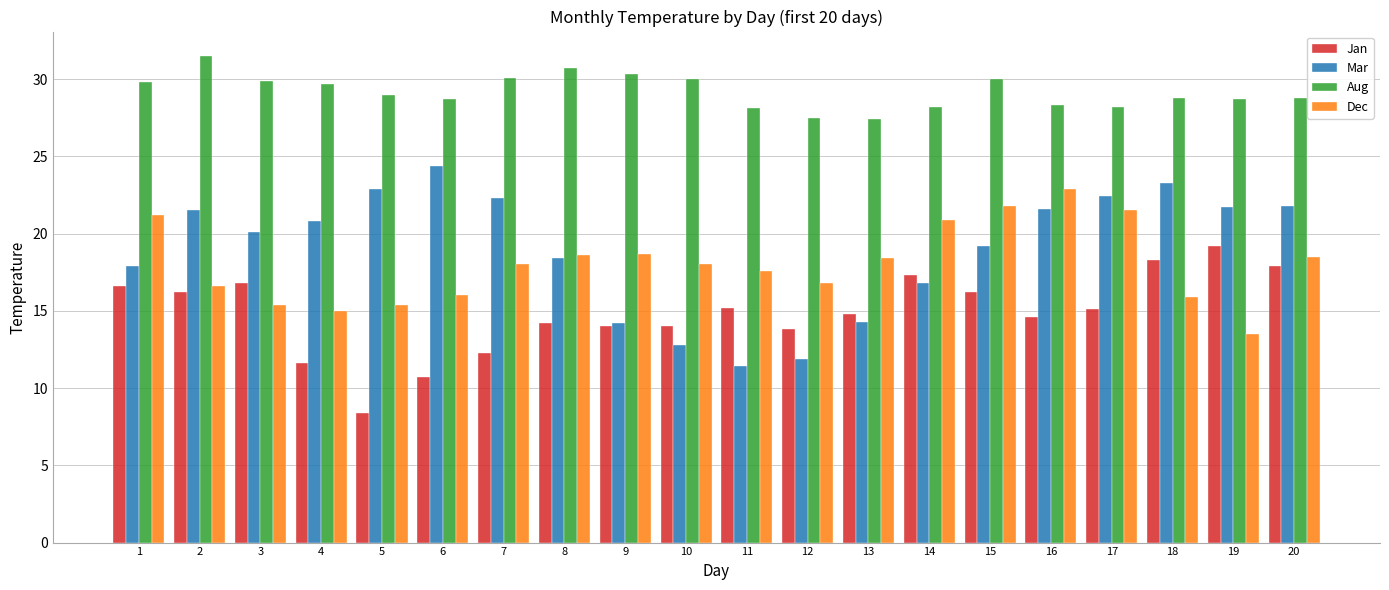

Is the value of Aug at 12 greater than the value of Mar at 5?

Yes